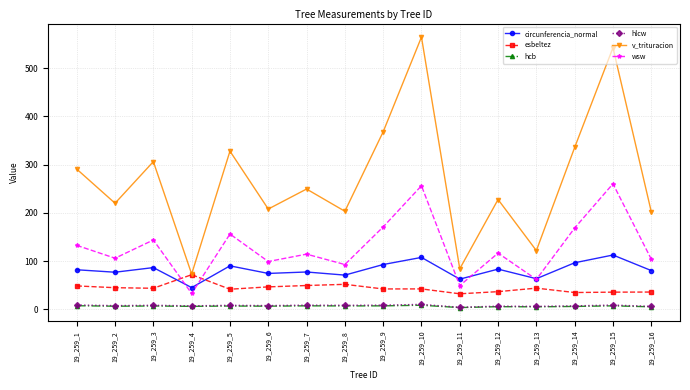

Which series has the largest total across all categories?

v_trituracion